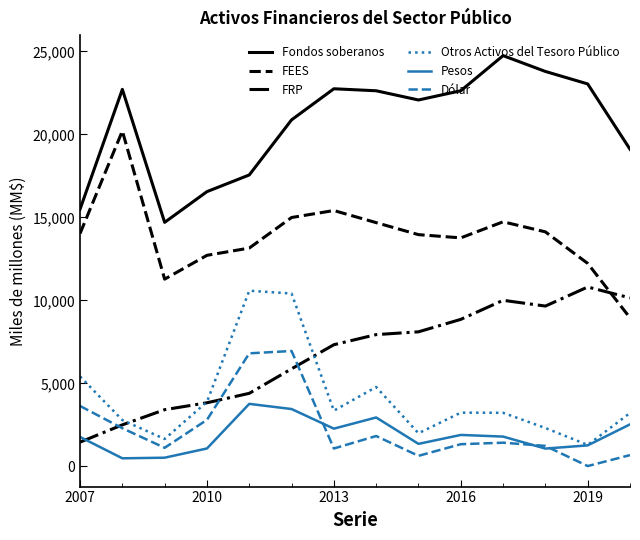

True or false: Fondos soberanos and Otros Activos del Tesoro Público cross at least once.

False